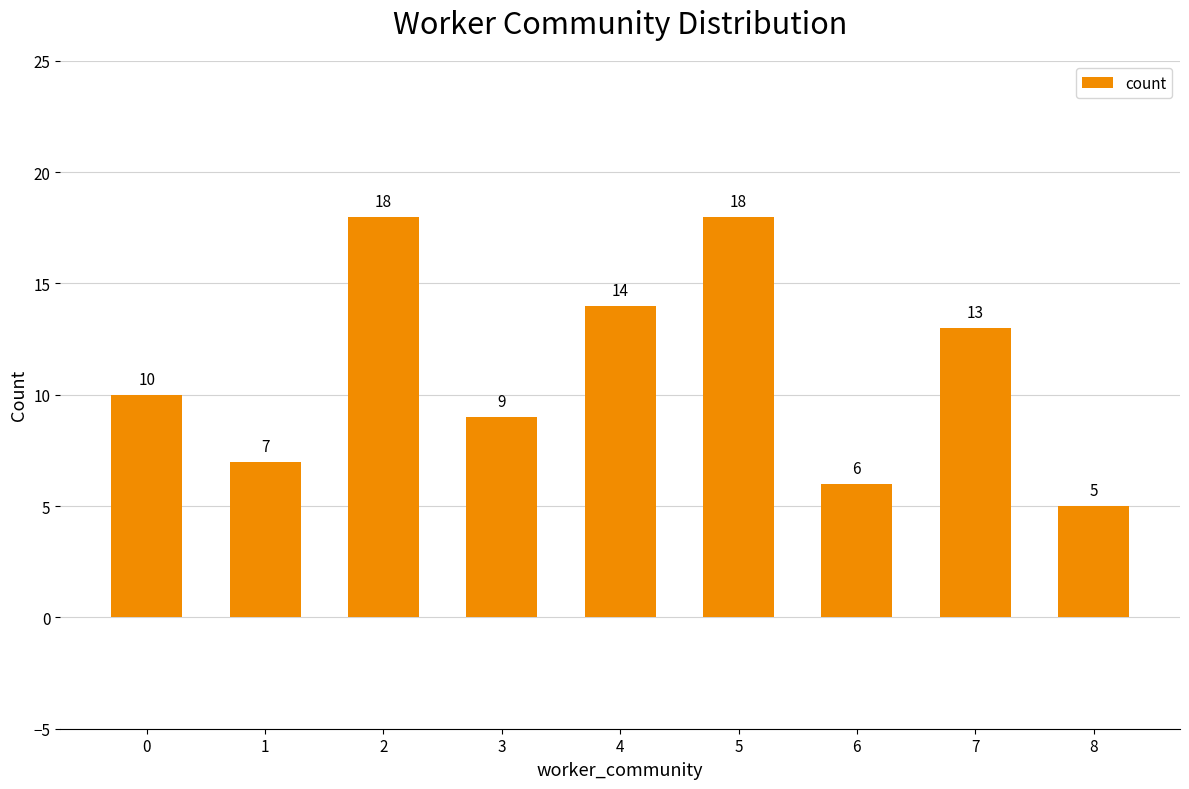

What value does the data have at 6?

6